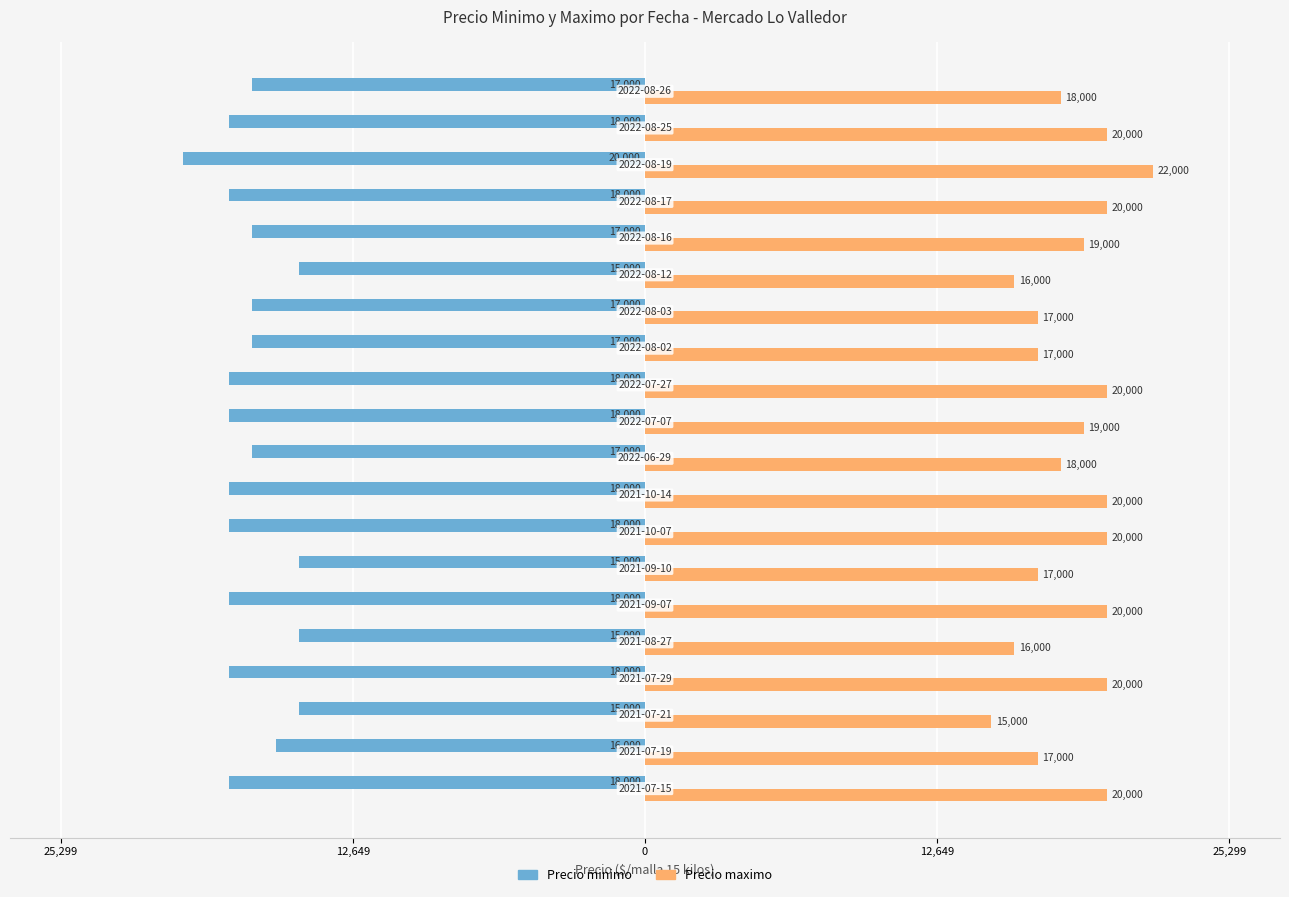

What are all the series names shown in the legend?

Precio minimo, Precio maximo